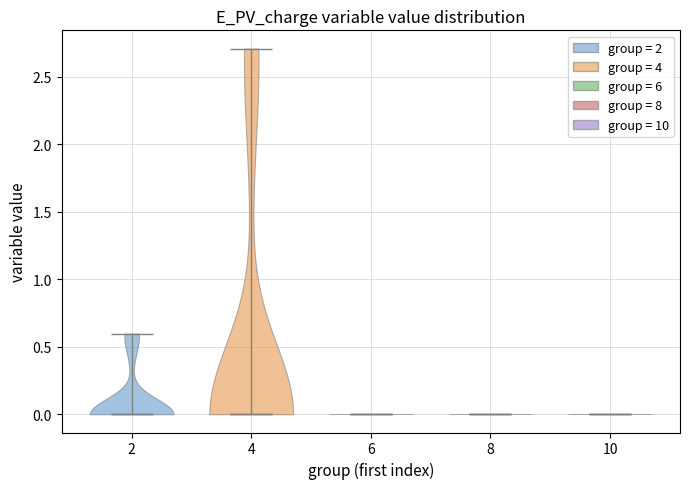

What is the highest point the violin at x = 4 reaches on the y-axis? The values are not printed on the chart, so give them approximately, as read against the axis.

2.7